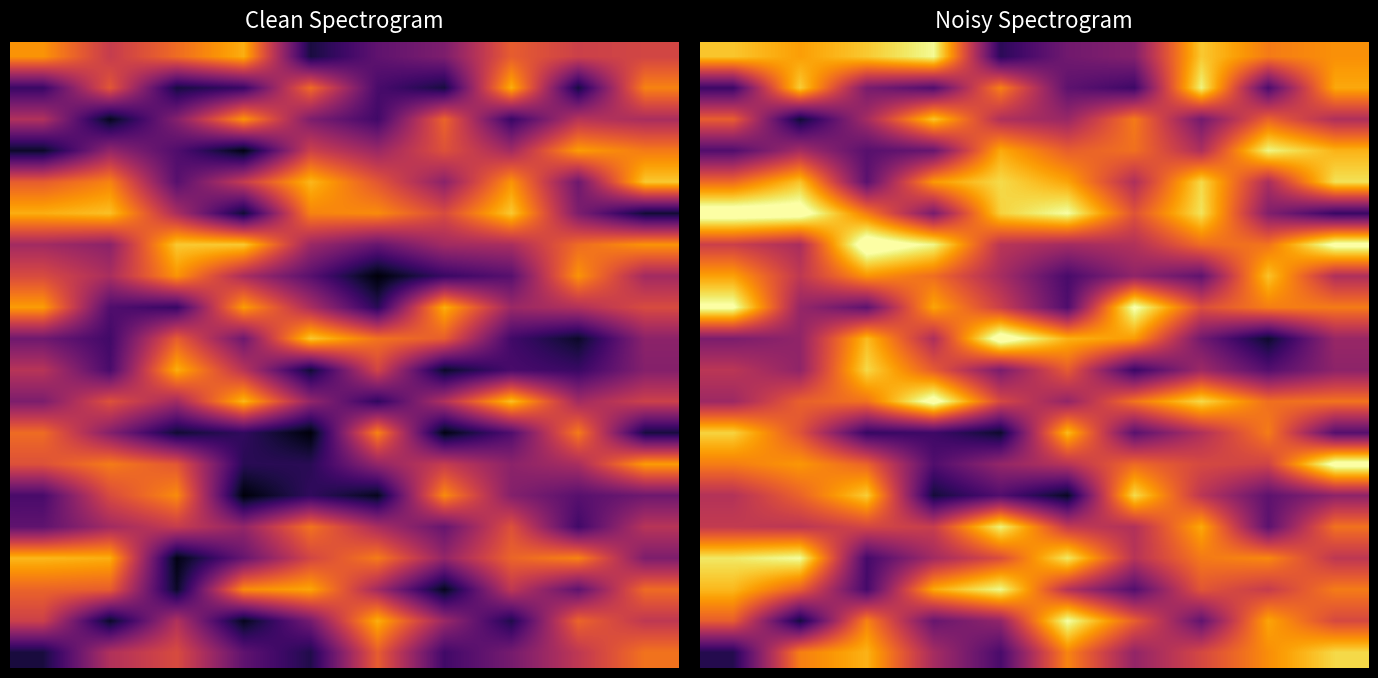

What is the maximum value shown in the chart?

60.4